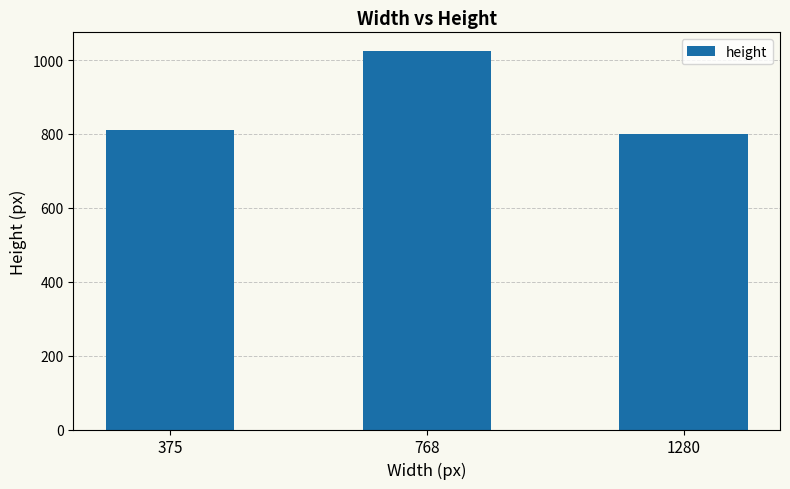

Reading right to left, transcribe all the data shown in this chart.

1280=800	768=1024	375=812